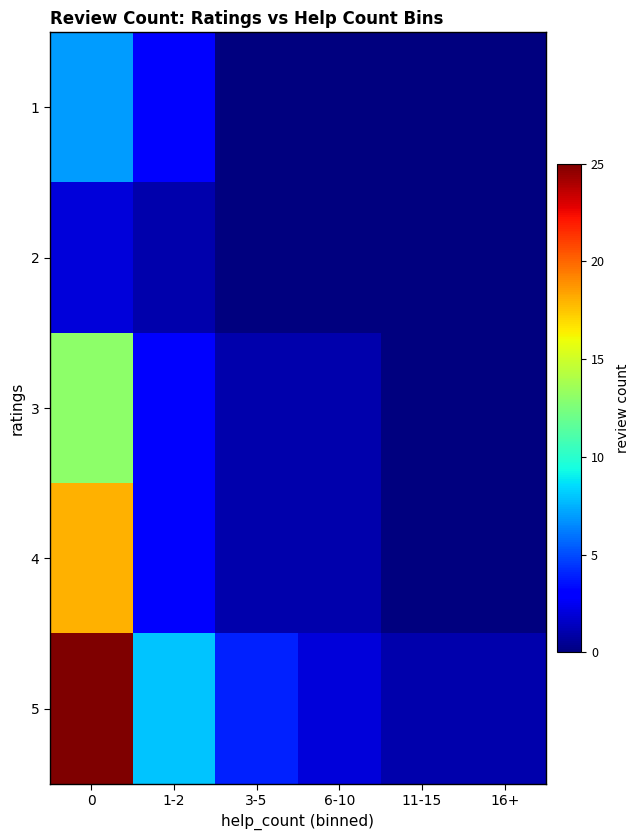

Reading left to right, what are all the values shown in this chart?

1: 0=7	1-2=3	3-5=0	6-10=0	11-15=0	16+=0
2: 0=2	1-2=1	3-5=0	6-10=0	11-15=0	16+=0
3: 0=13	1-2=3	3-5=1	6-10=1	11-15=0	16+=0
4: 0=18	1-2=3	3-5=1	6-10=1	11-15=0	16+=0
5: 0=25	1-2=8	3-5=4	6-10=2	11-15=1	16+=1